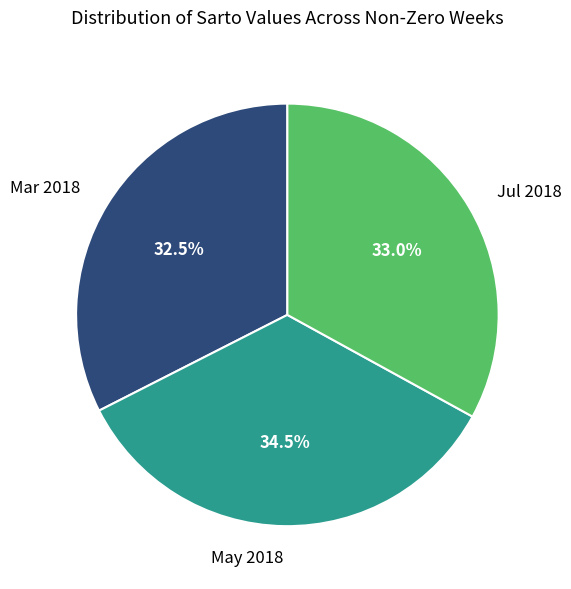

Rank the categories by value from lowest to highest.

Mar 2018, Jul 2018, May 2018